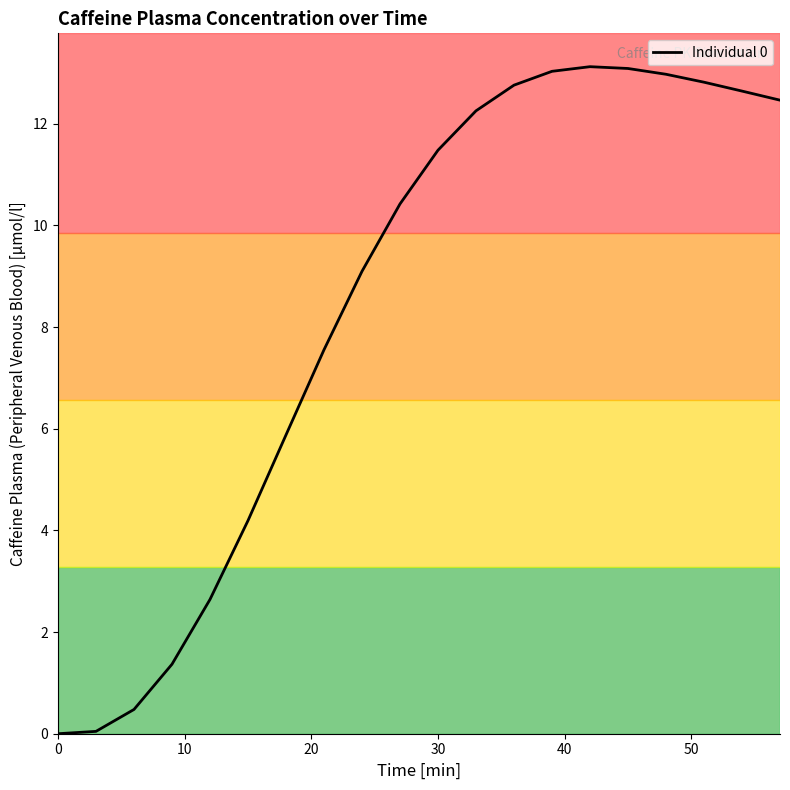

What is the maximum value shown in the chart?

13.1